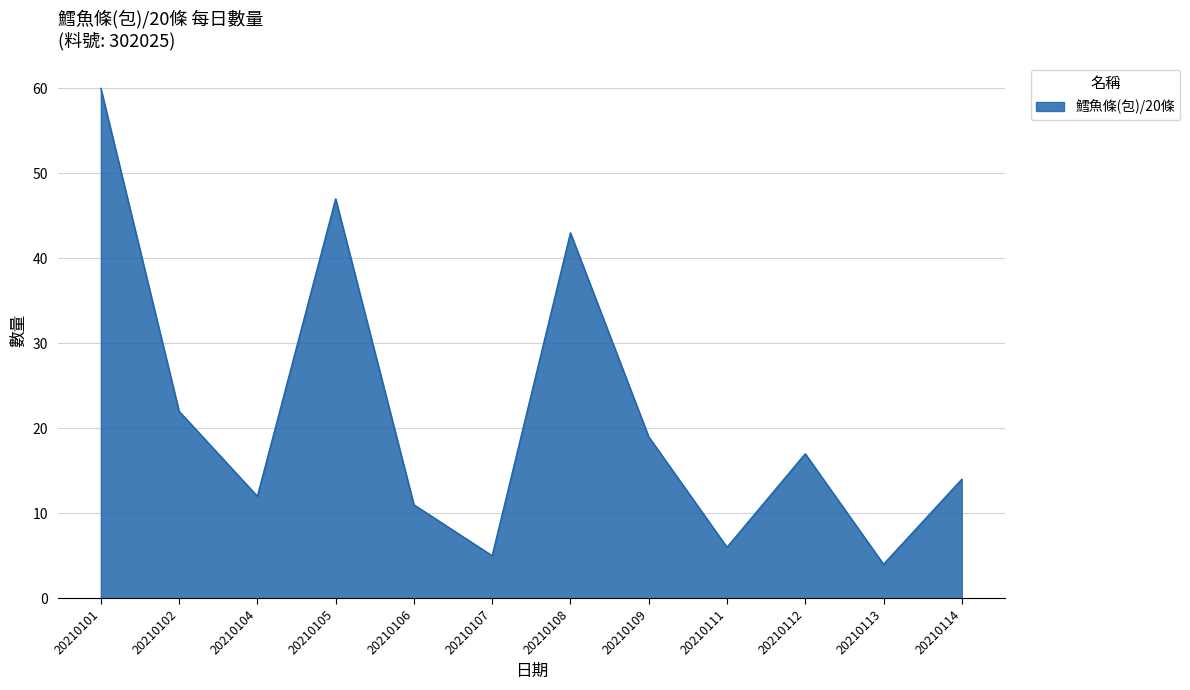

Read the value at 20210114, to the nearest 5.

15